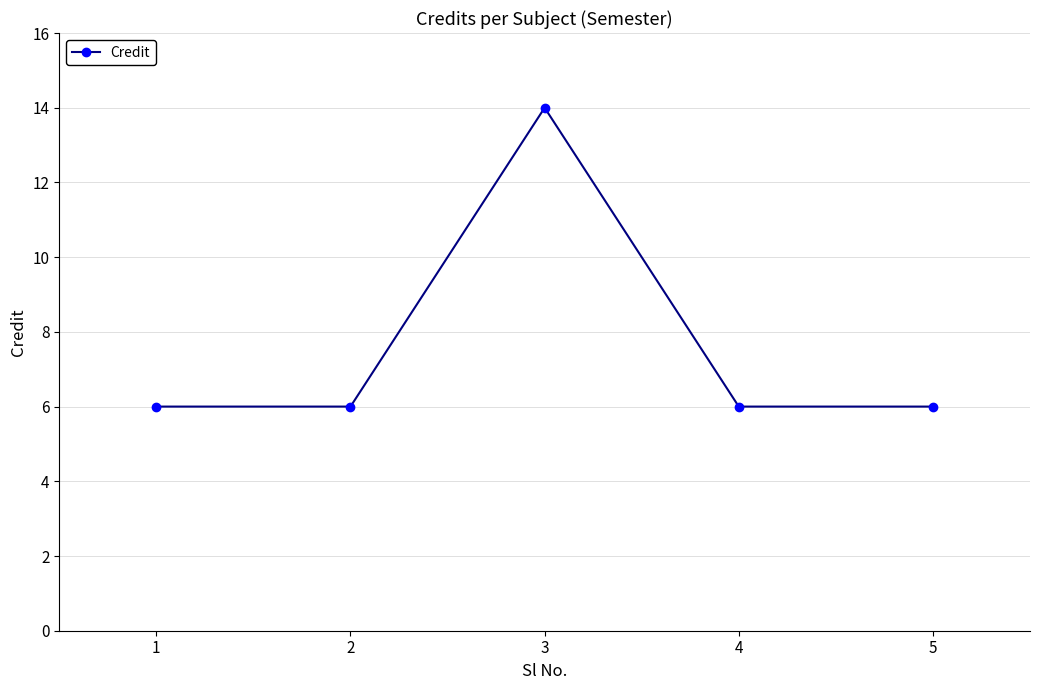

What is the ratio of the value at 1 to the value at 2?

1.0